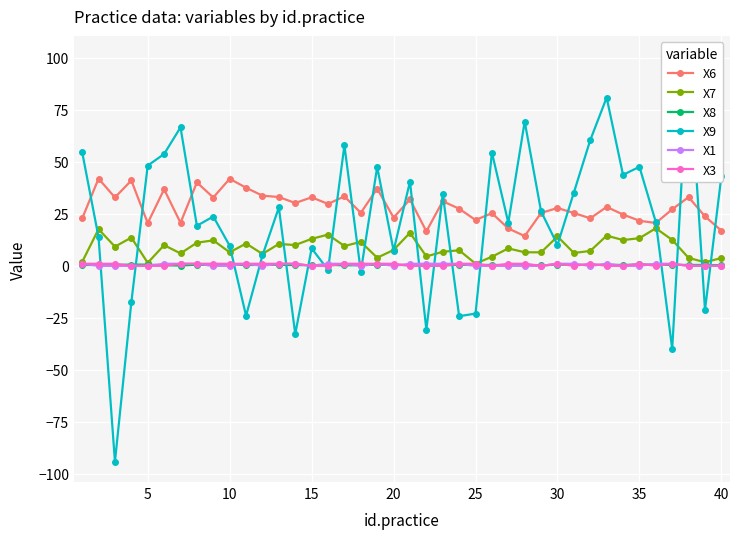

True or false: X6 and X1 cross at least once.

False